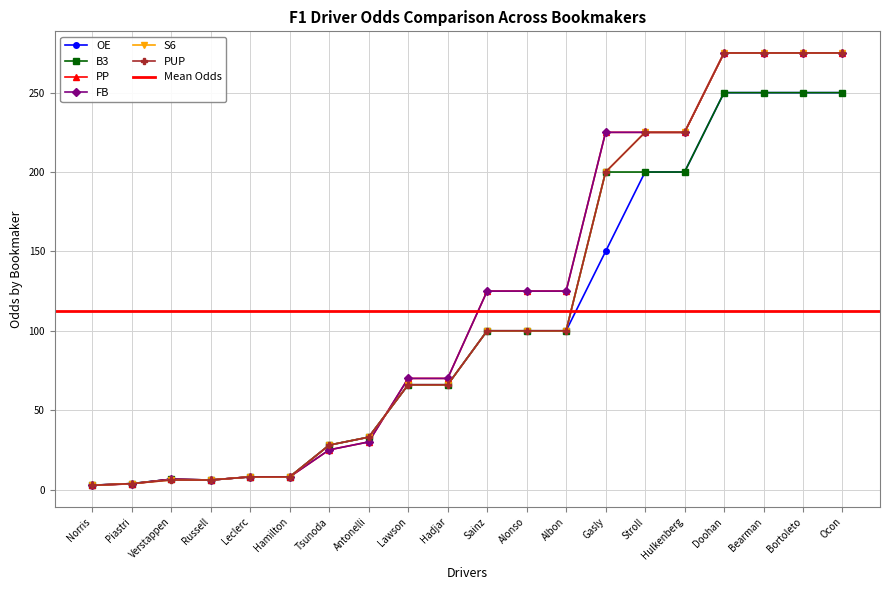

How many intersections are there between PP and S6?

3